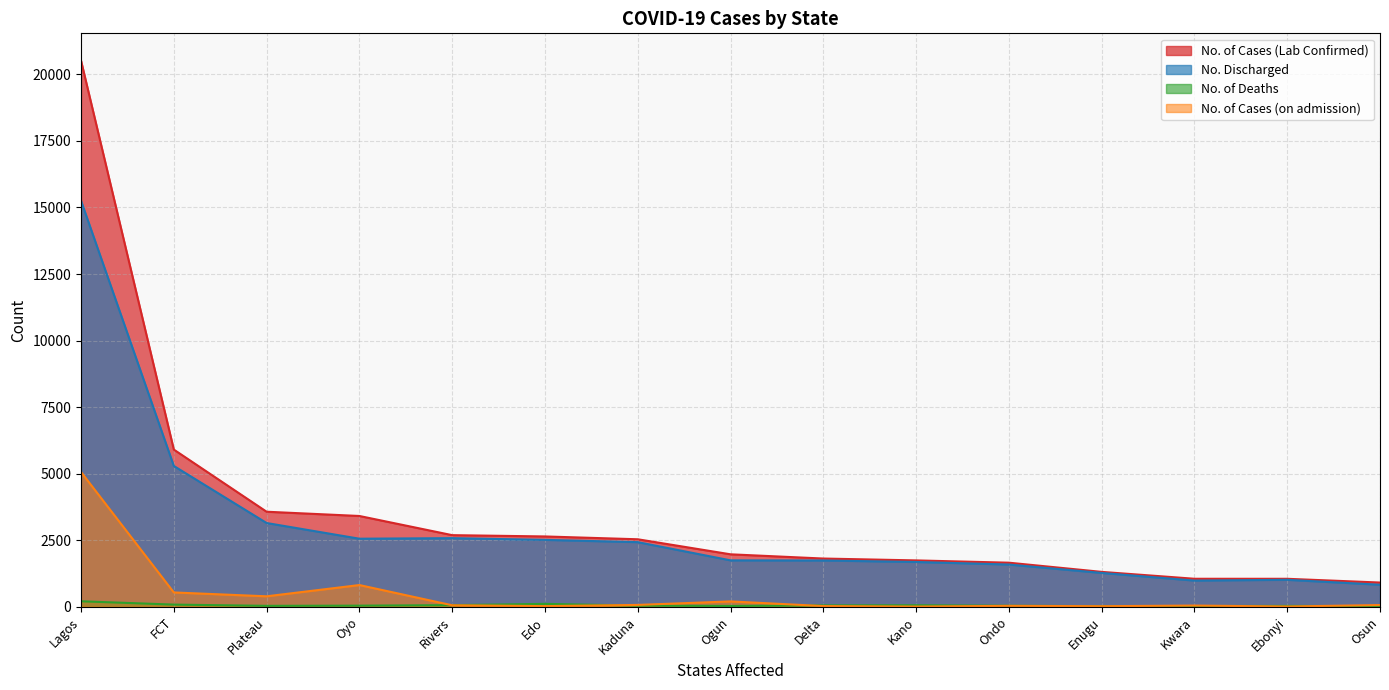

Rank the categories by No. of Cases (Lab Confirmed) value from lowest to highest.

Osun, Ebonyi, Kwara, Enugu, Ondo, Kano, Delta, Ogun, Kaduna, Edo, Rivers, Oyo, Plateau, FCT, Lagos